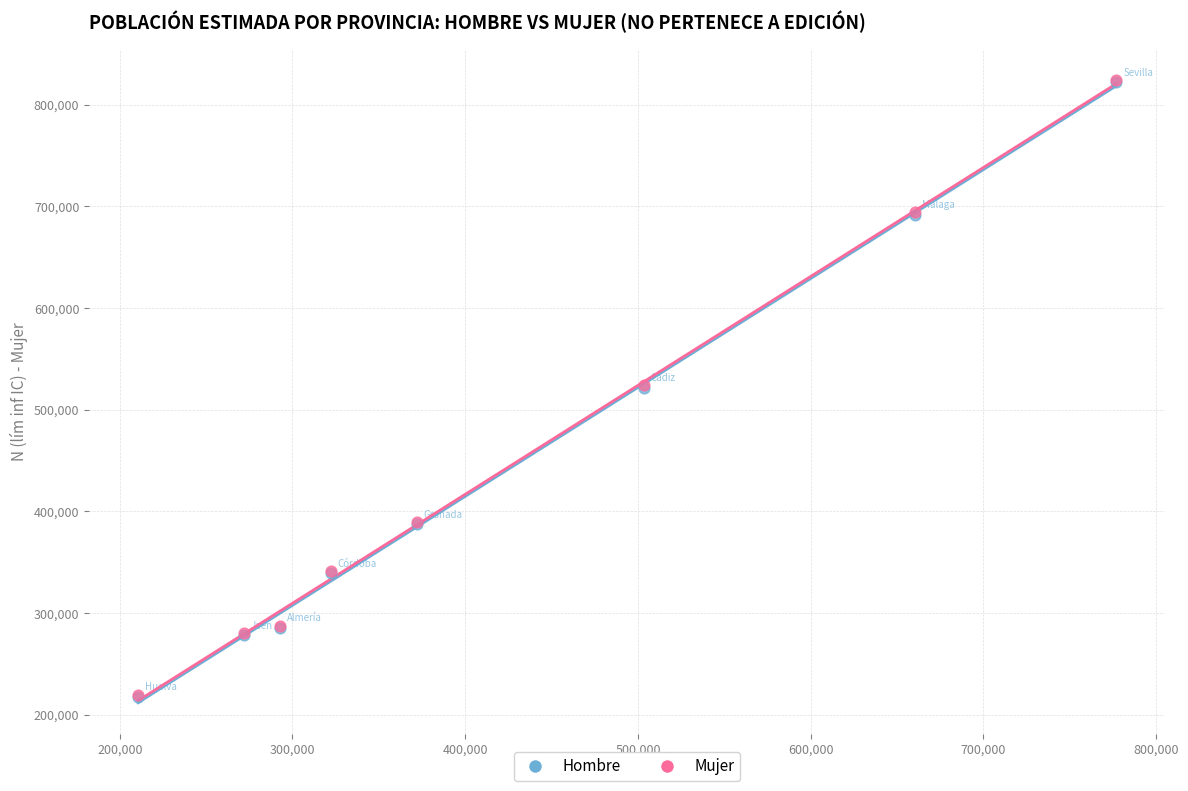

What are all the series names shown in the legend?

Hombre, Mujer